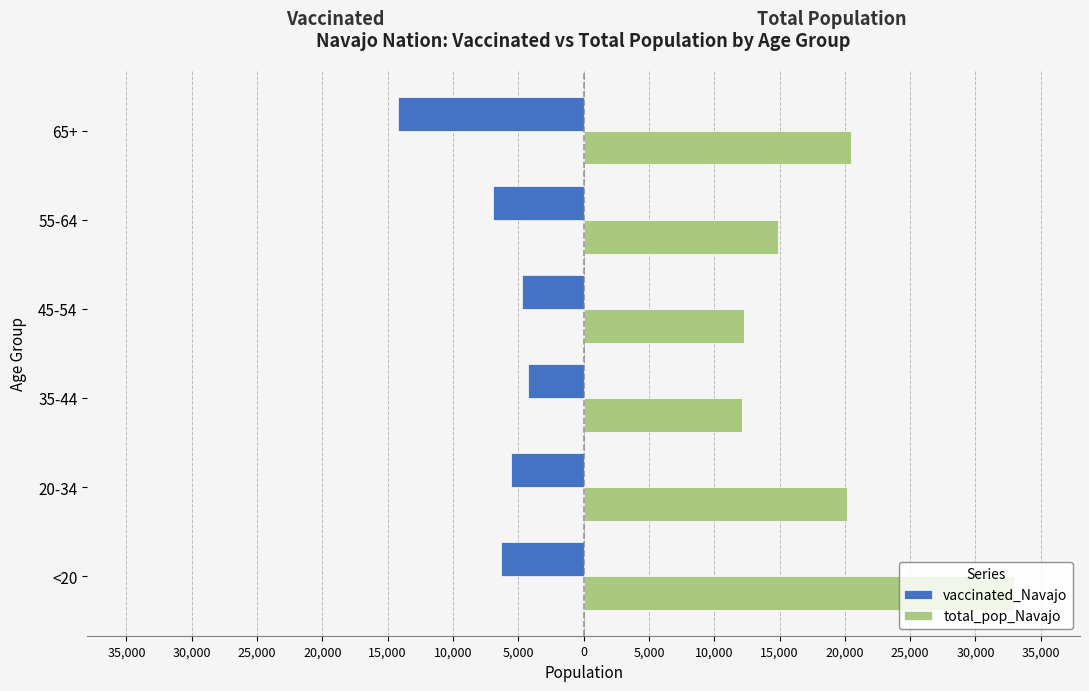

What are all the series names shown in the legend?

vaccinated_Navajo, total_pop_Navajo